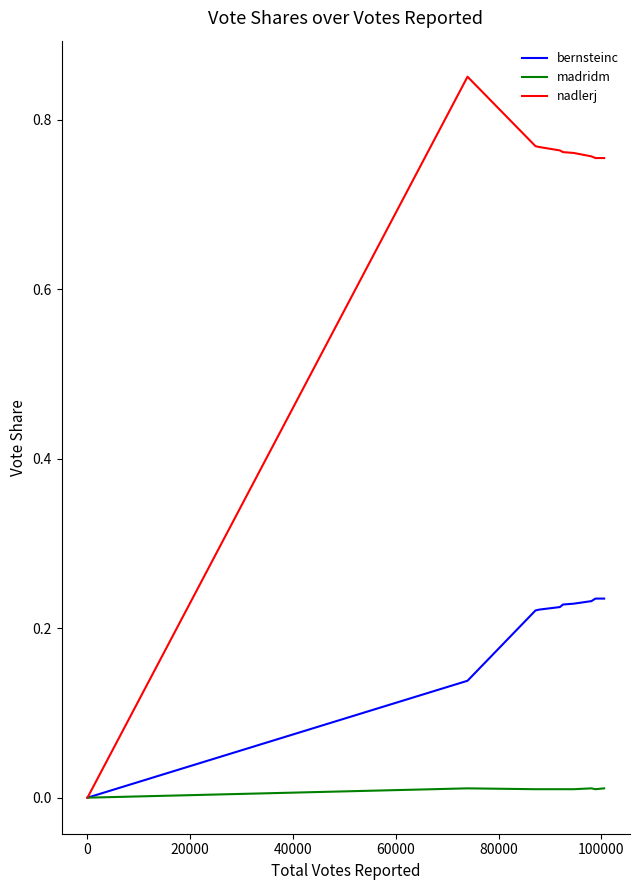

Which series has the largest range (max minus min)?

nadlerj